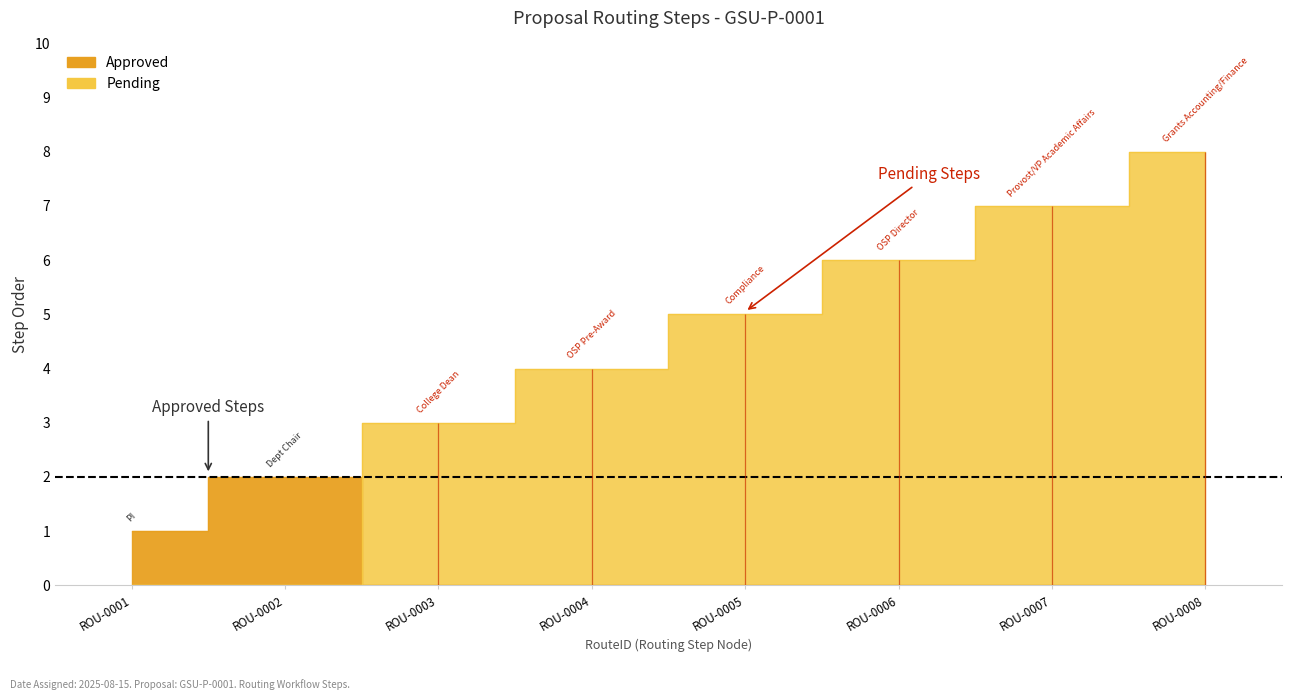

What is the difference between the second highest and second lowest values?

7